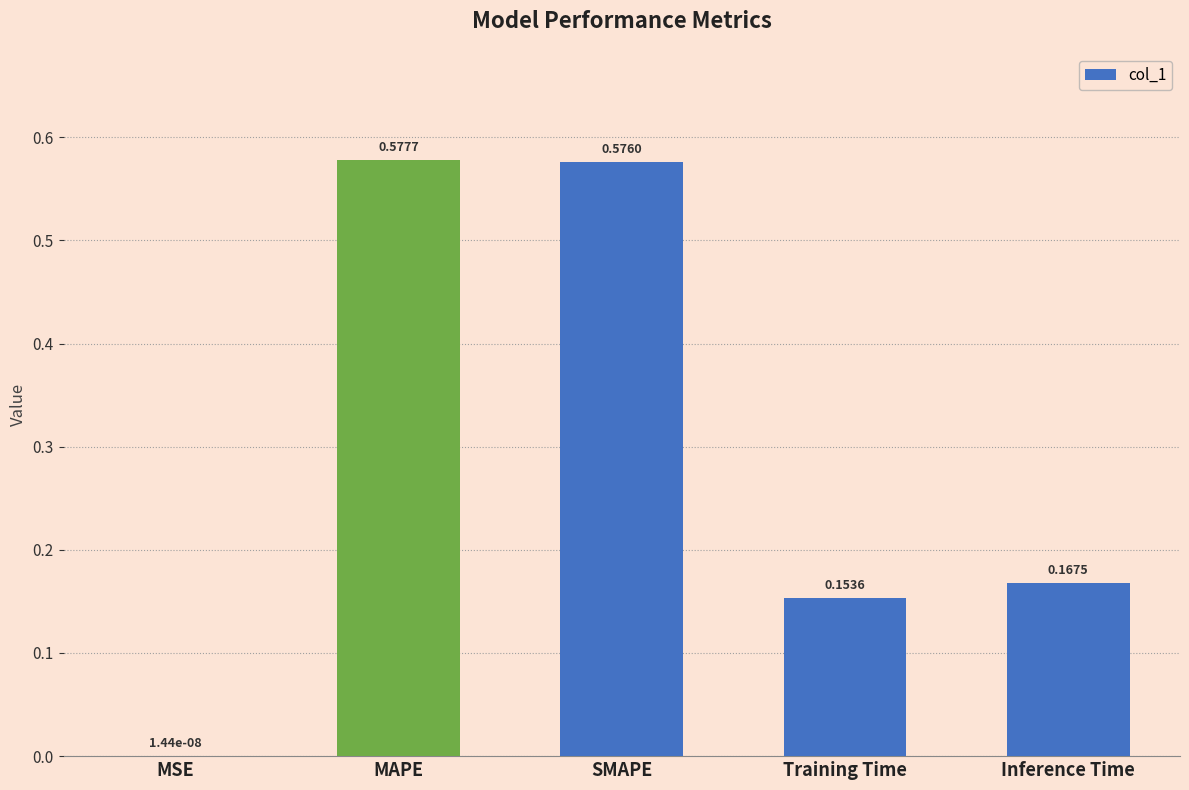

At which label is the value closest to 0?

MSE